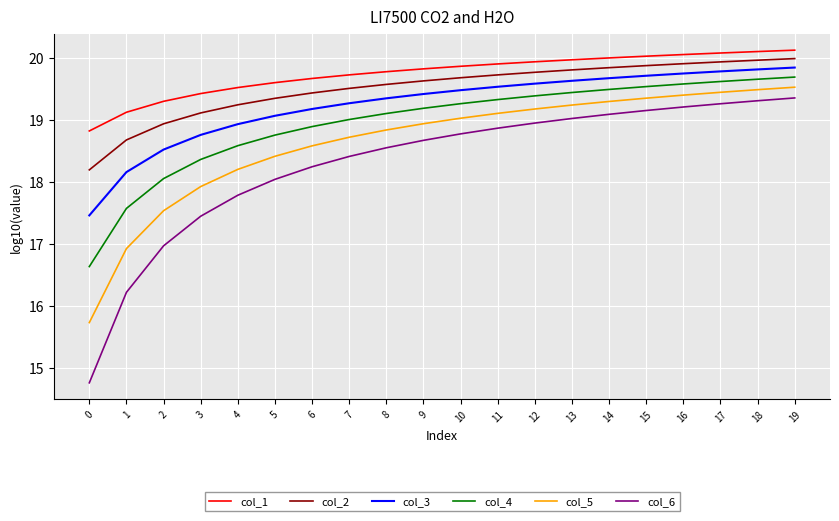

How many series are shown in this chart?

6